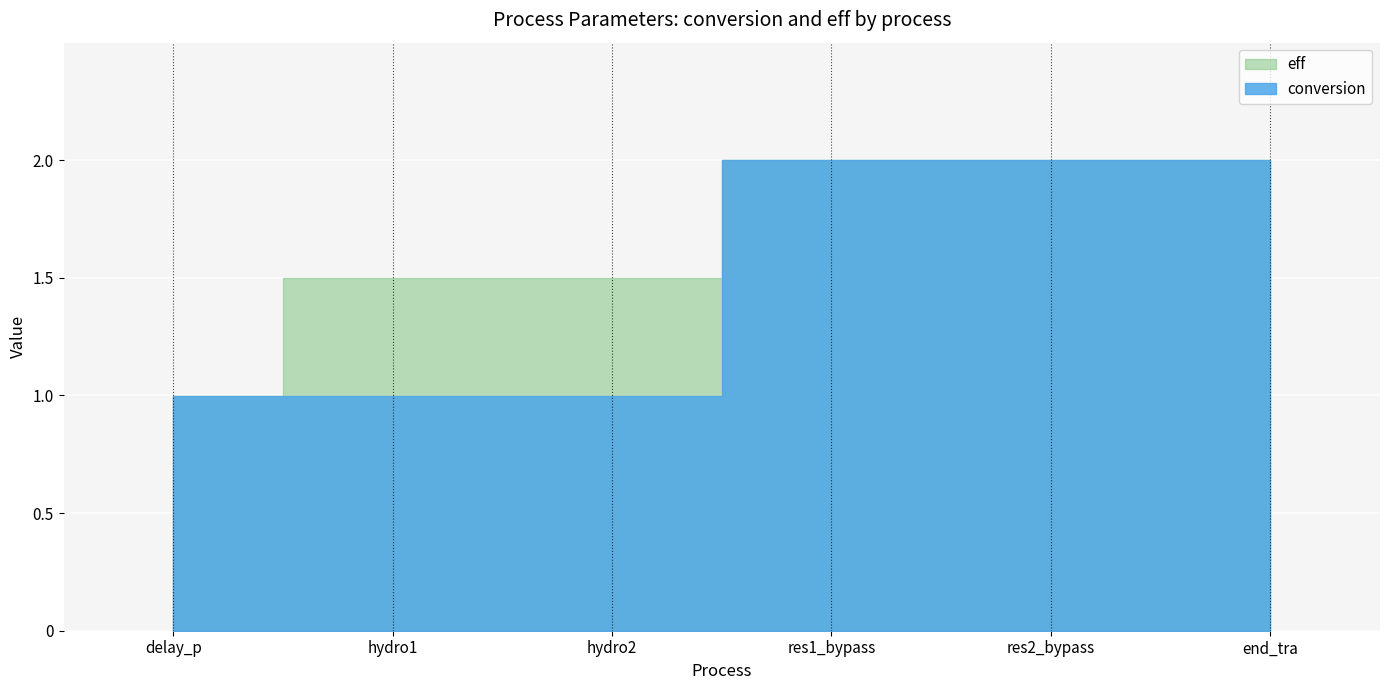

What is the difference between the eff values at hydro2 and delay_p?

0.5